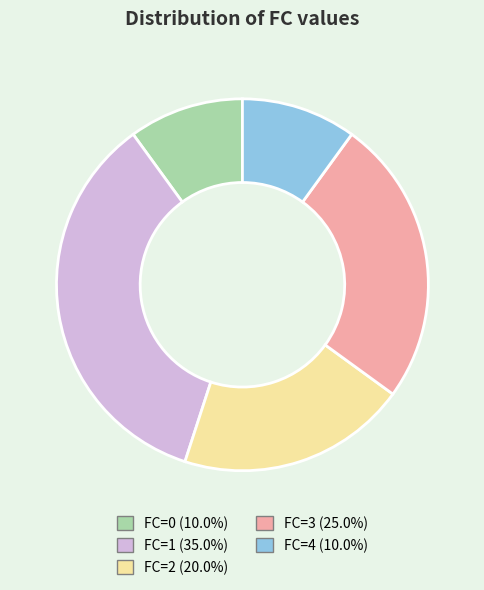

Is there any slice that represents more than half of the pie?

No